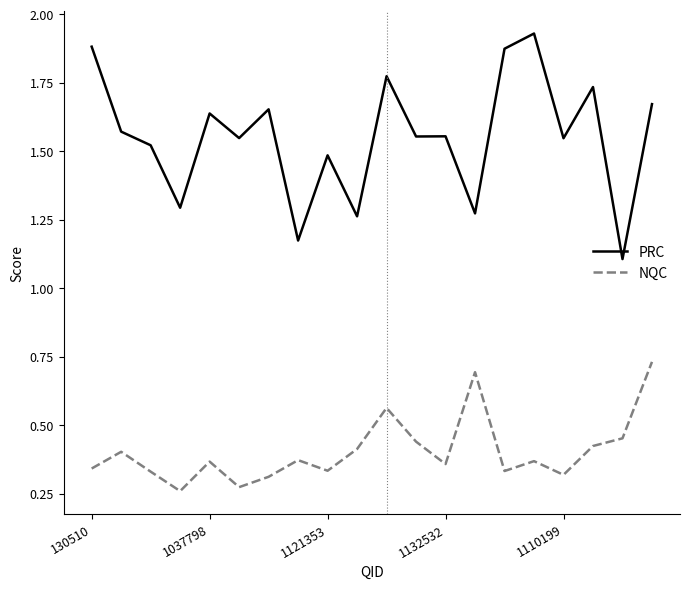

What is the difference between the maximum and minimum values in the PRC series?

0.8